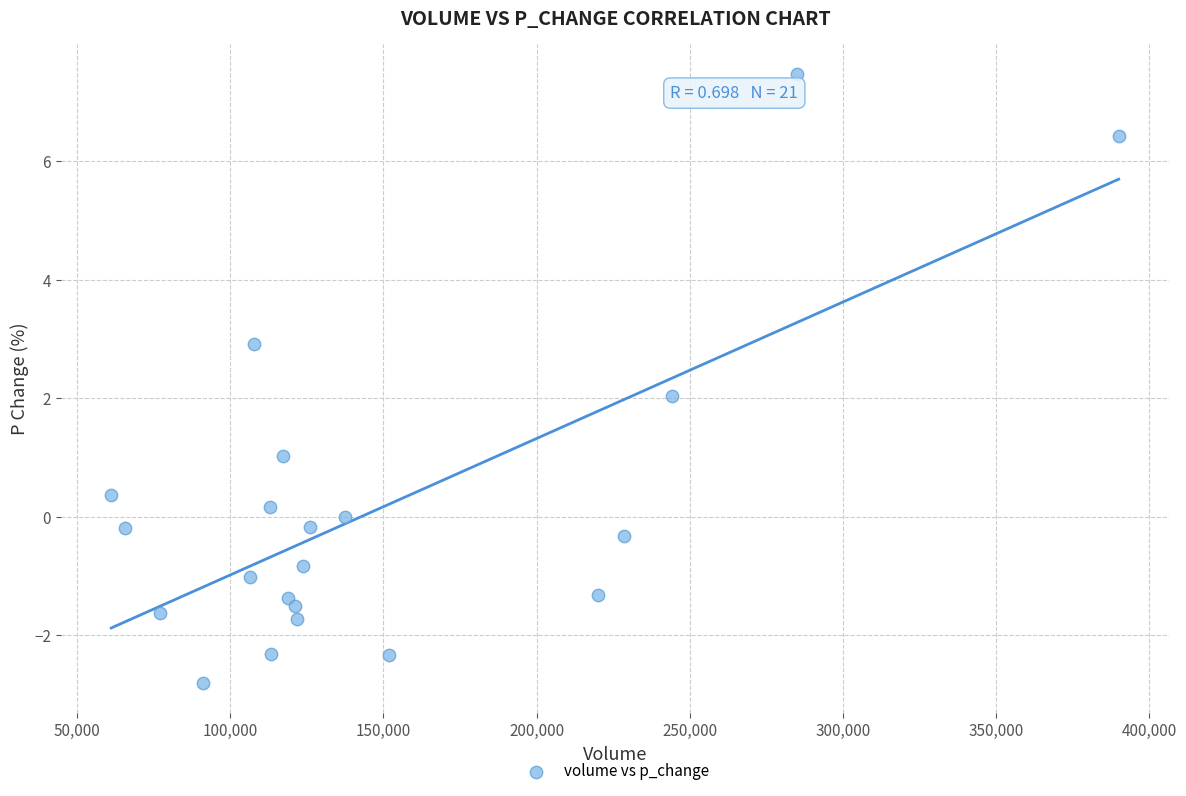

What is the range of X values (max minus min)?

328961.2